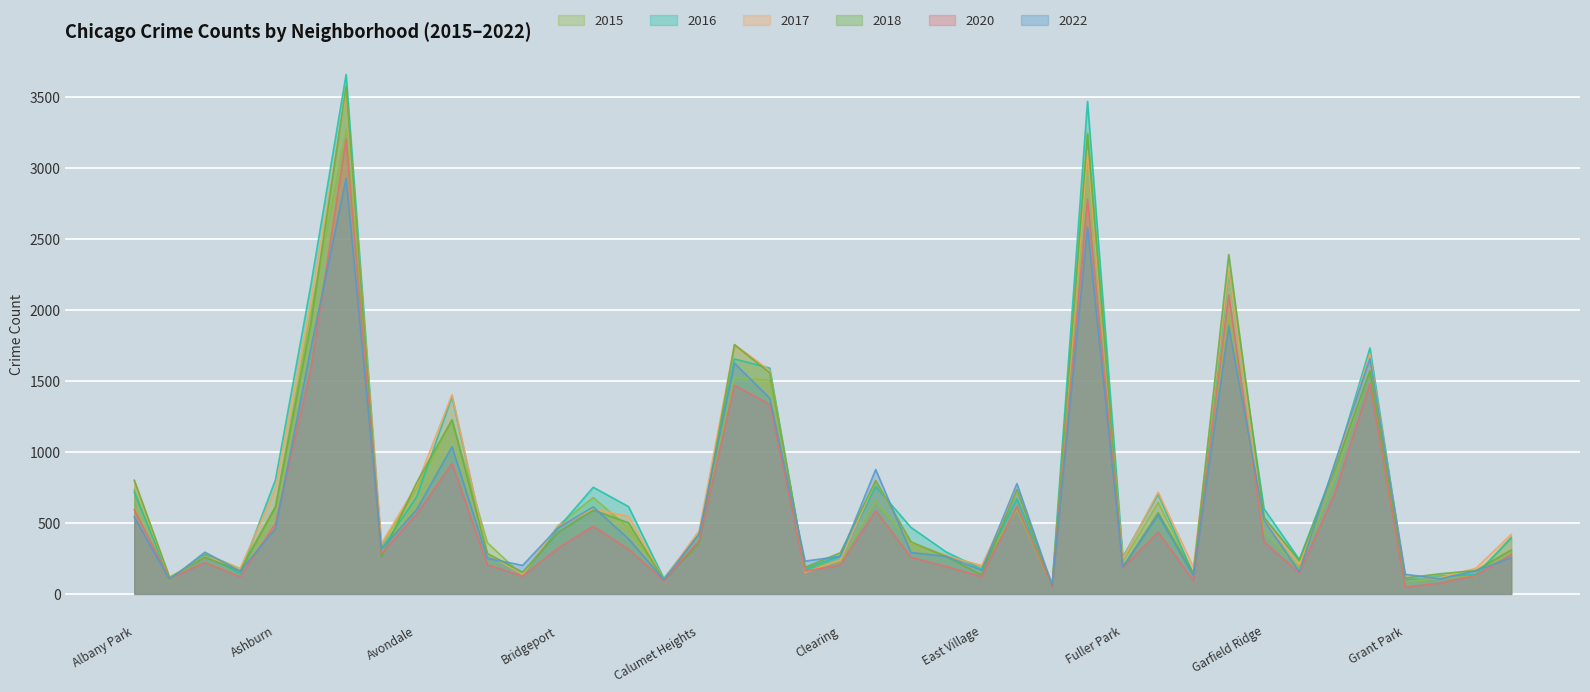

How many values in the 2015 series are below 419?

20